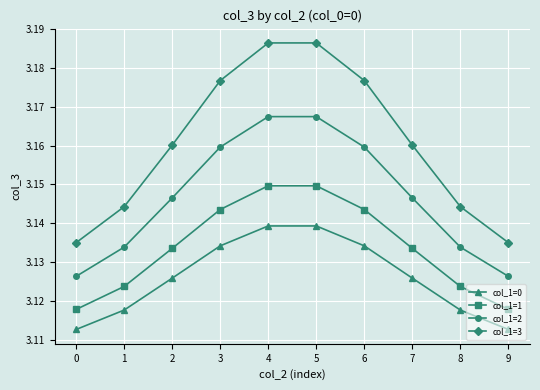

Rank the series by their average value, from lowest to highest.

col_1=0, col_1=1, col_1=2, col_1=3